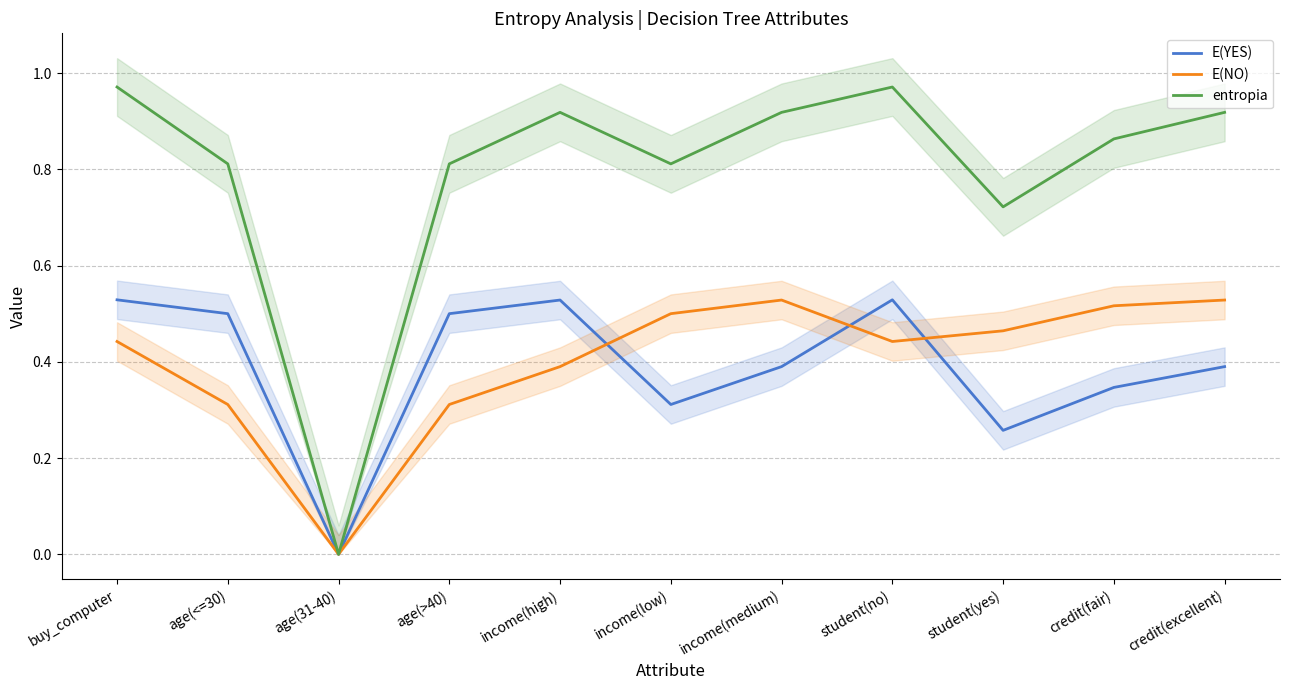

True or false: E(YES) and entropia intersect in this chart.

False